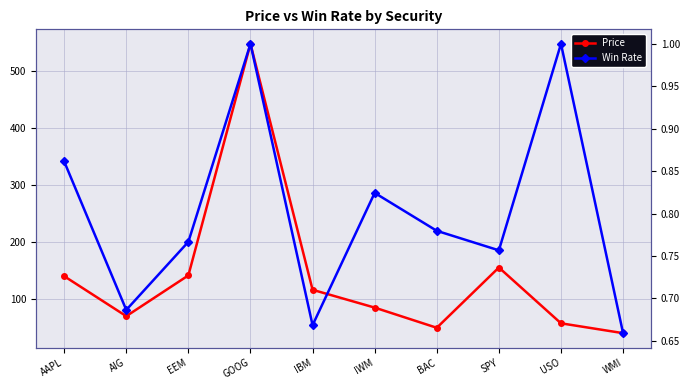

True or false: Price and Win Rate cross at least once.

False